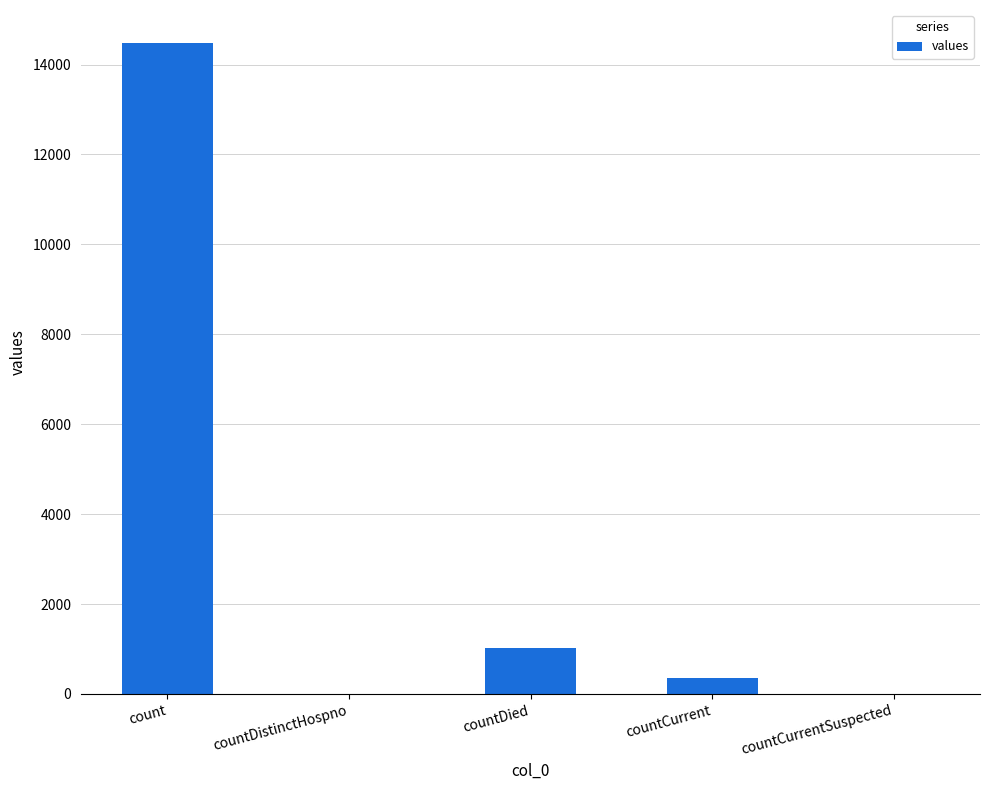

What is the sum of all values?

15866